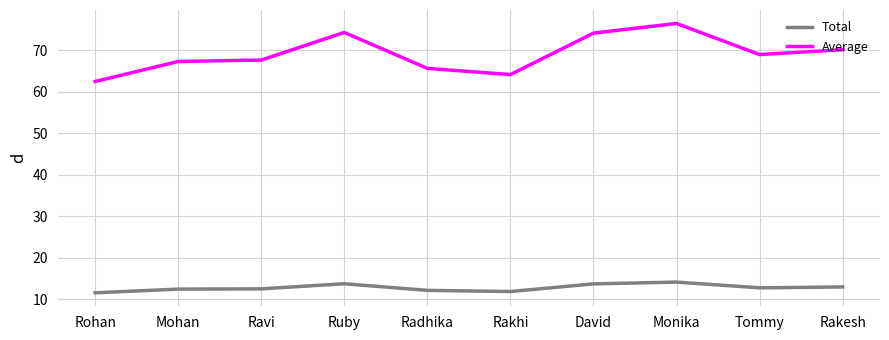

In Average, how many points are higher than both neighbors (excluding endpoints)?

2